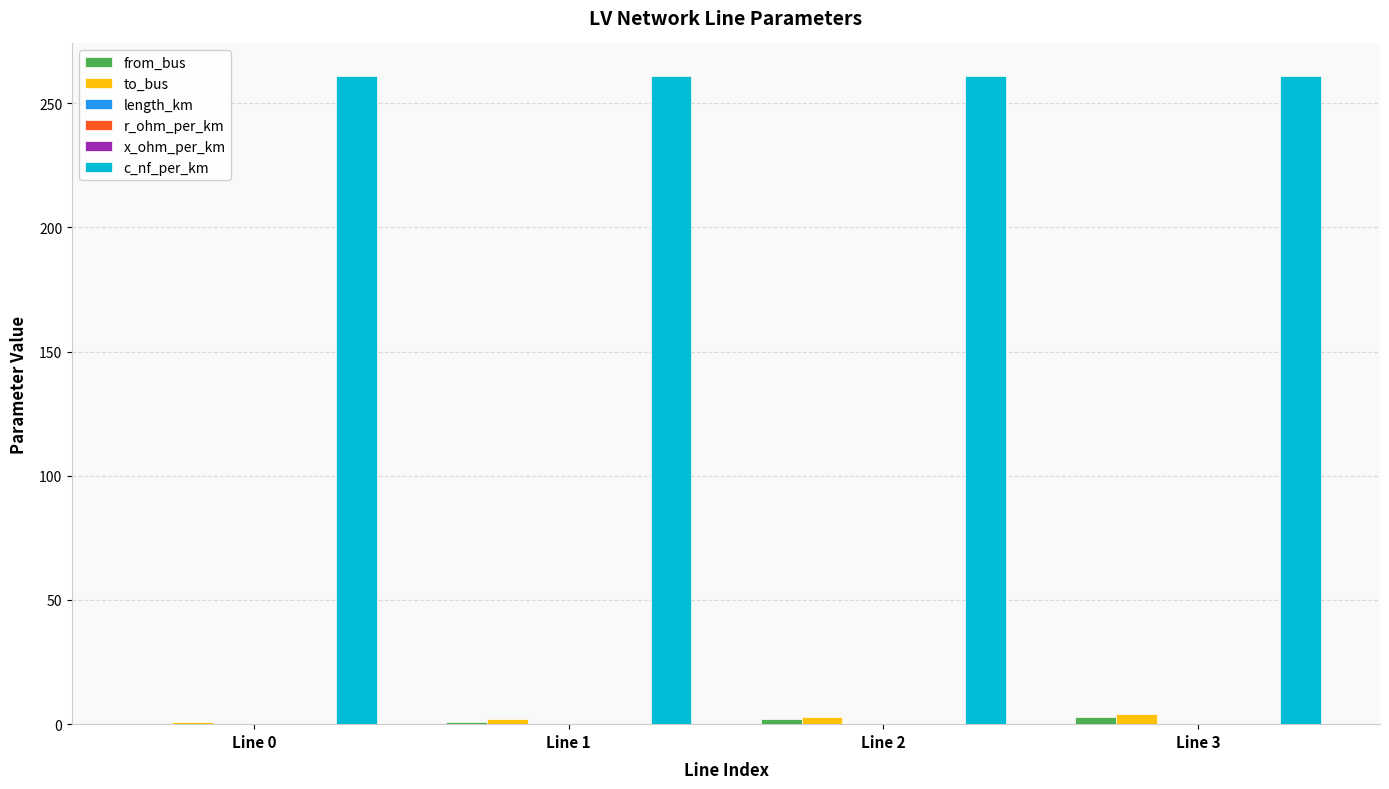

The c_nf_per_km series shows 261.0 at Line 3. True or false?

True